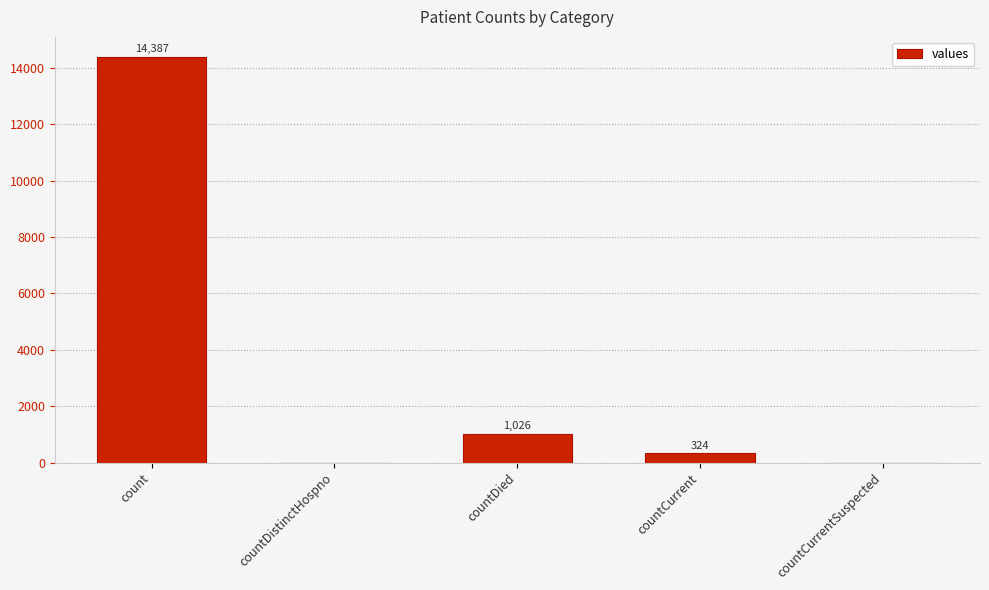

Where is the data nearest to the value 7193?

countDied